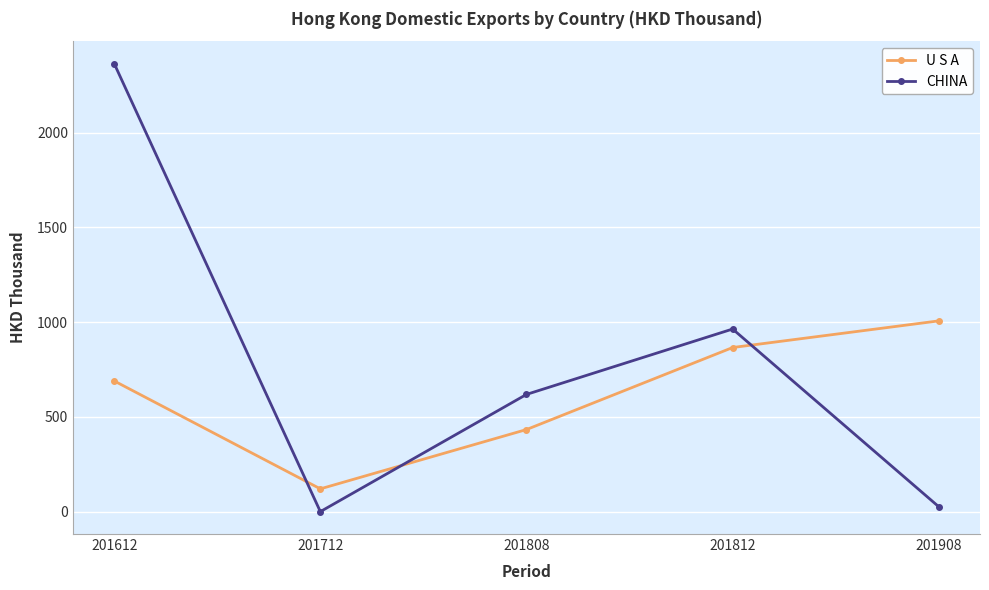

Where do CHINA and U S A first cross each other?

201612 and 201712